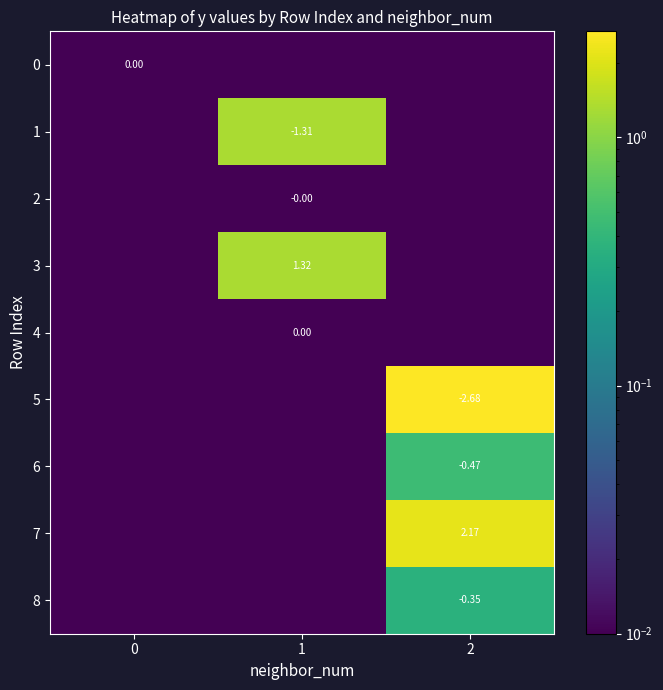

At how many categories does at least one series exceed 0?

3